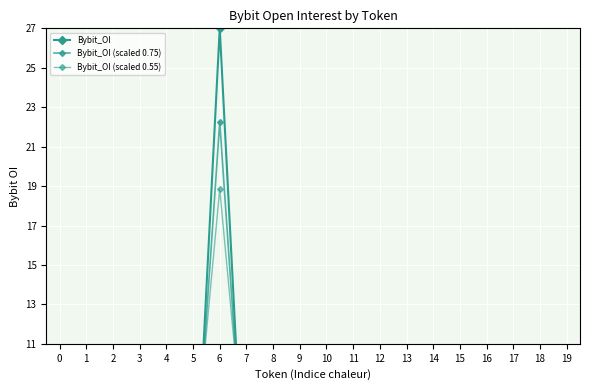

How many lines are shown in the chart?

3